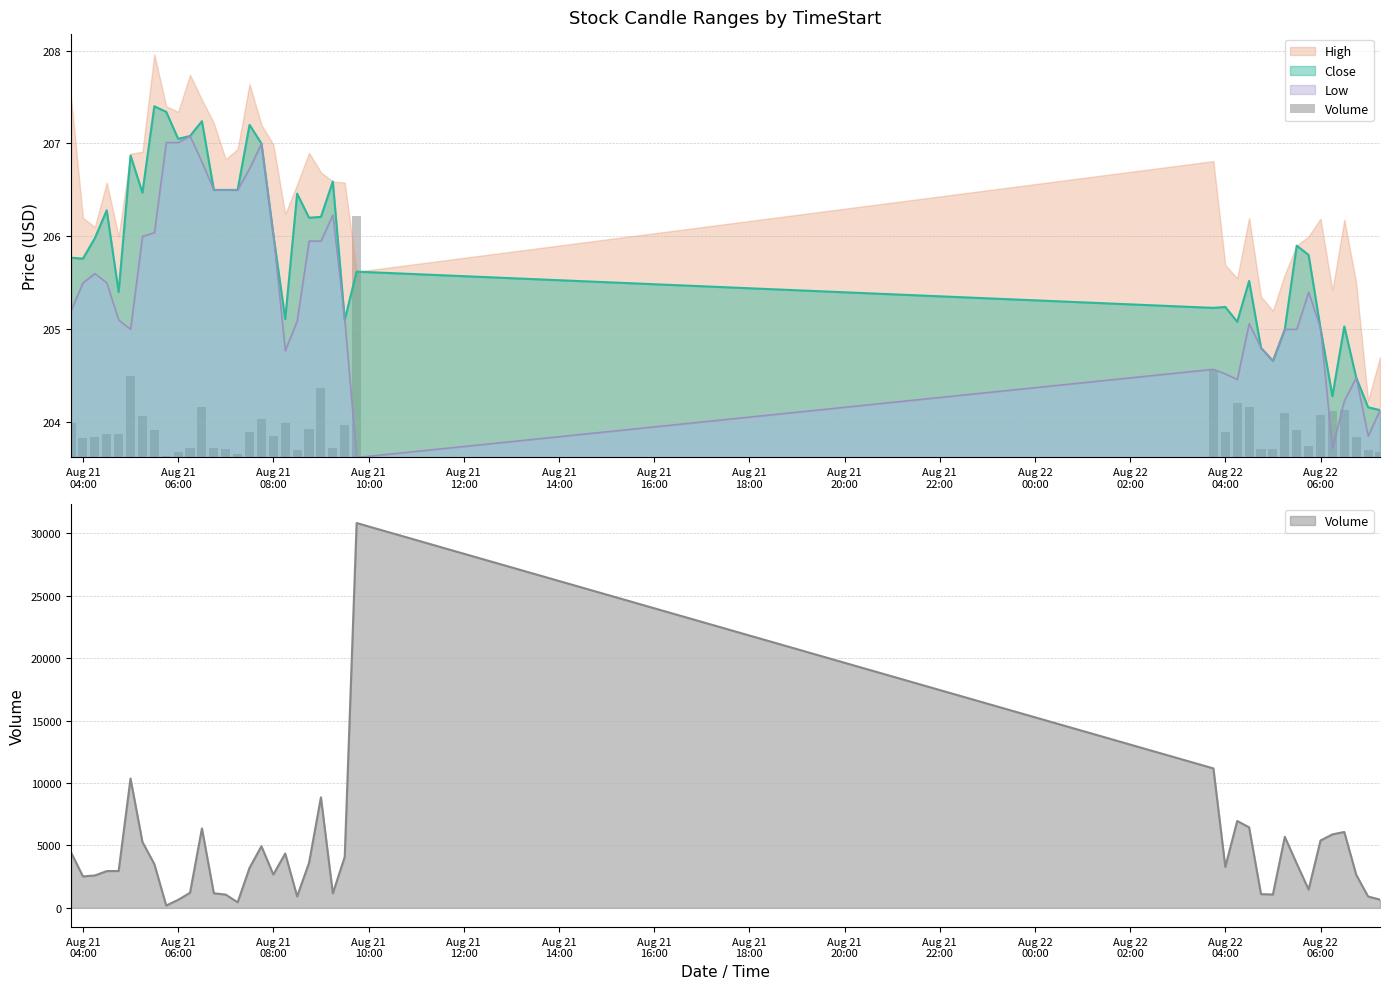

What is the minimum value for Close?

204.1